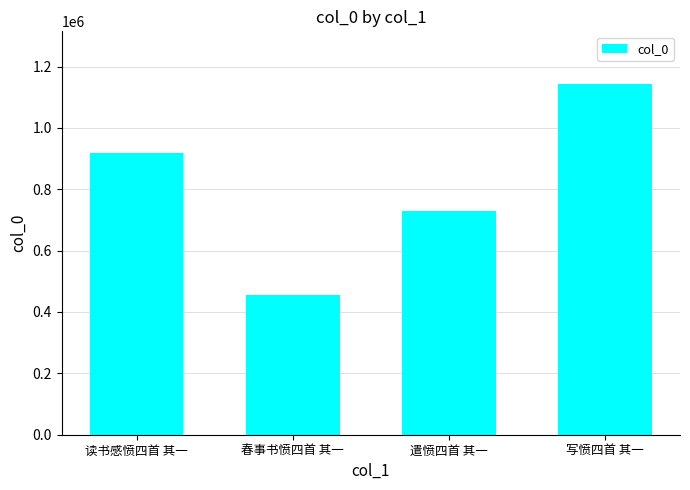

How many categories are shown in the chart?

4